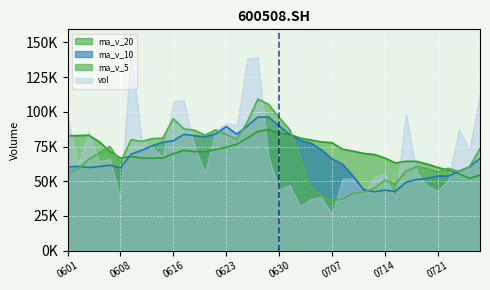

Where is ma_v_20 nearest to the value 69634?

0616